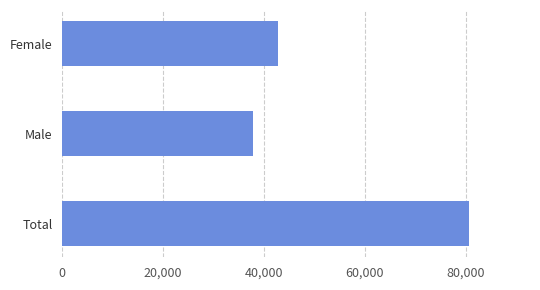

What is the label of the 3rd bar from the top?

Total